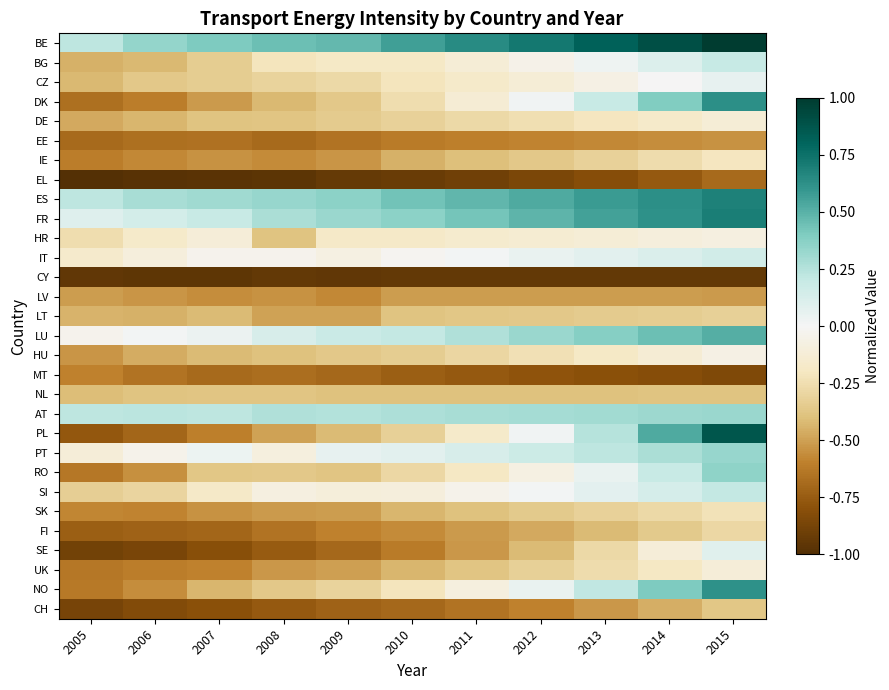

How many series are shown in this chart?

30